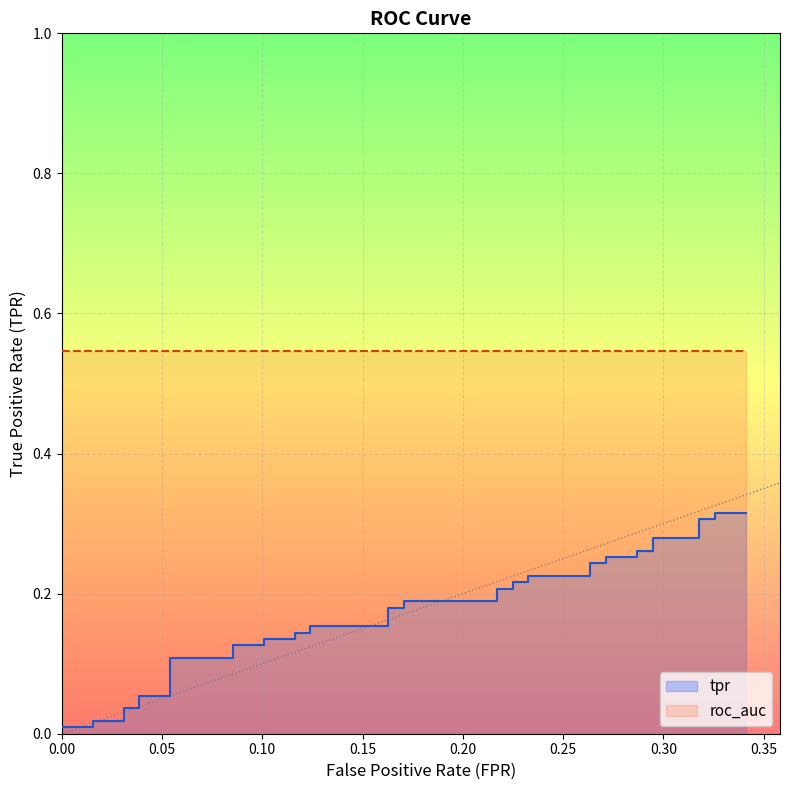

What is the difference between the values at 0.3255813953488372 and 0.1627906976744186?

0.1